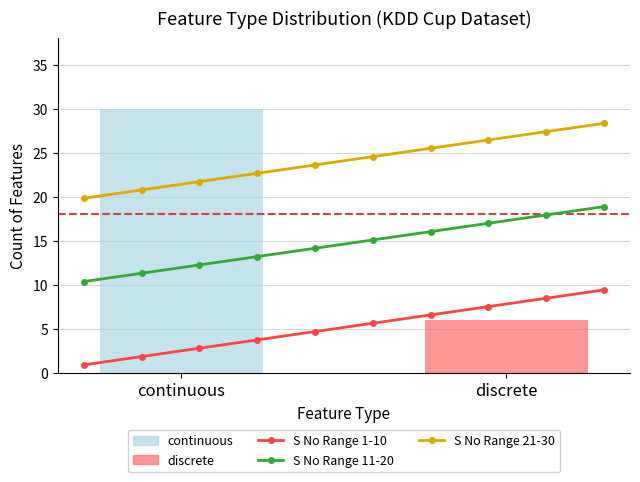

How many data points does each series have?

10